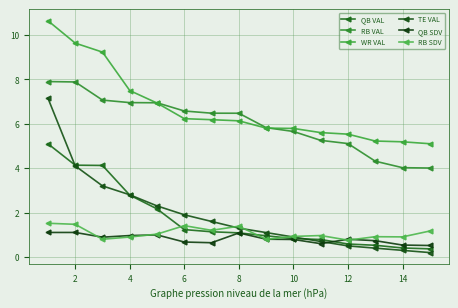

How many lines are shown in the chart?

6